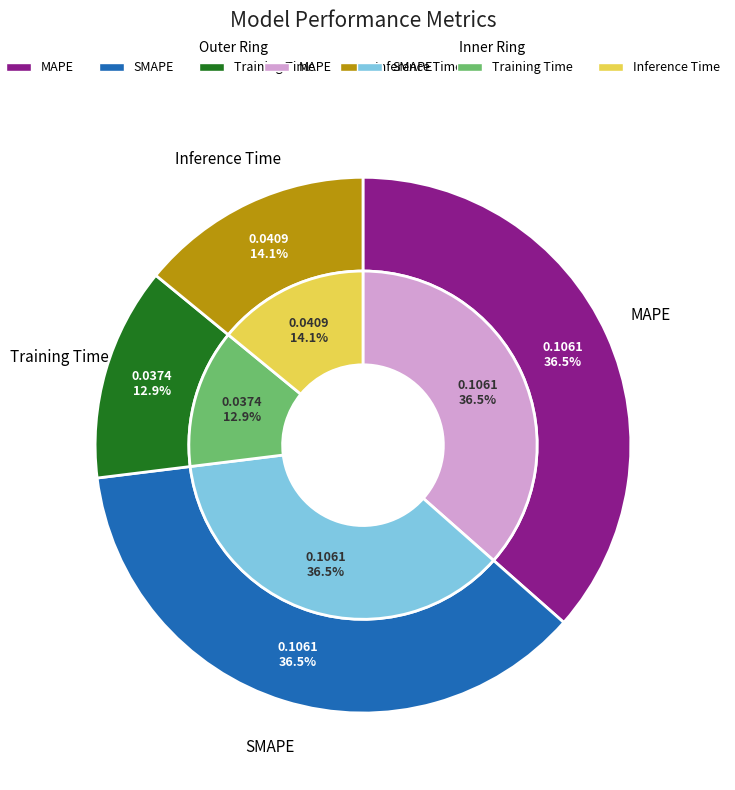

What percentage is the MAPE slice, to the nearest percent?

37%